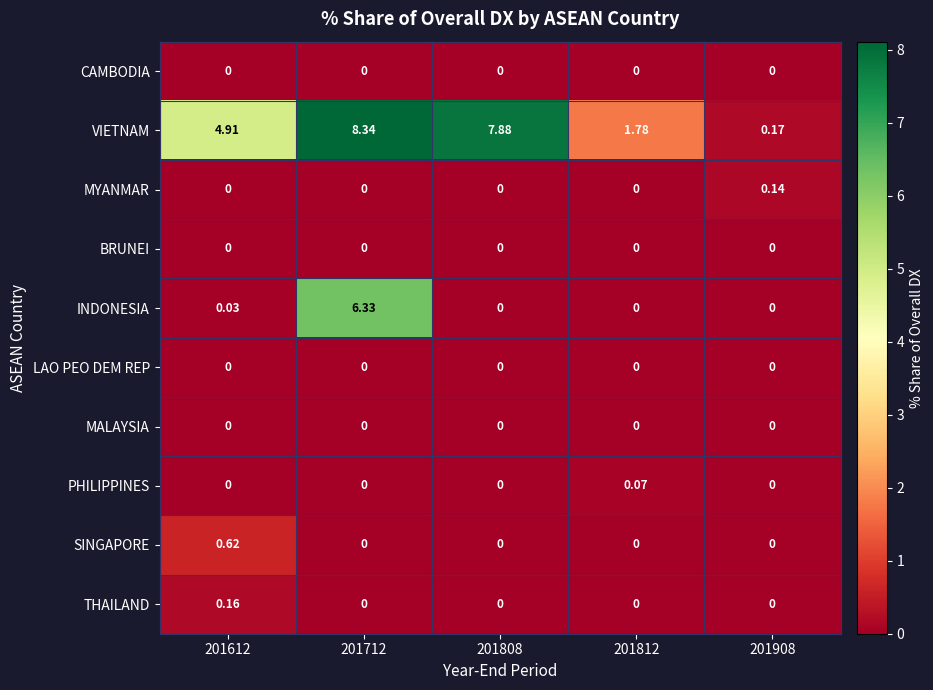

Which series has the largest range (max minus min)?

VIETNAM